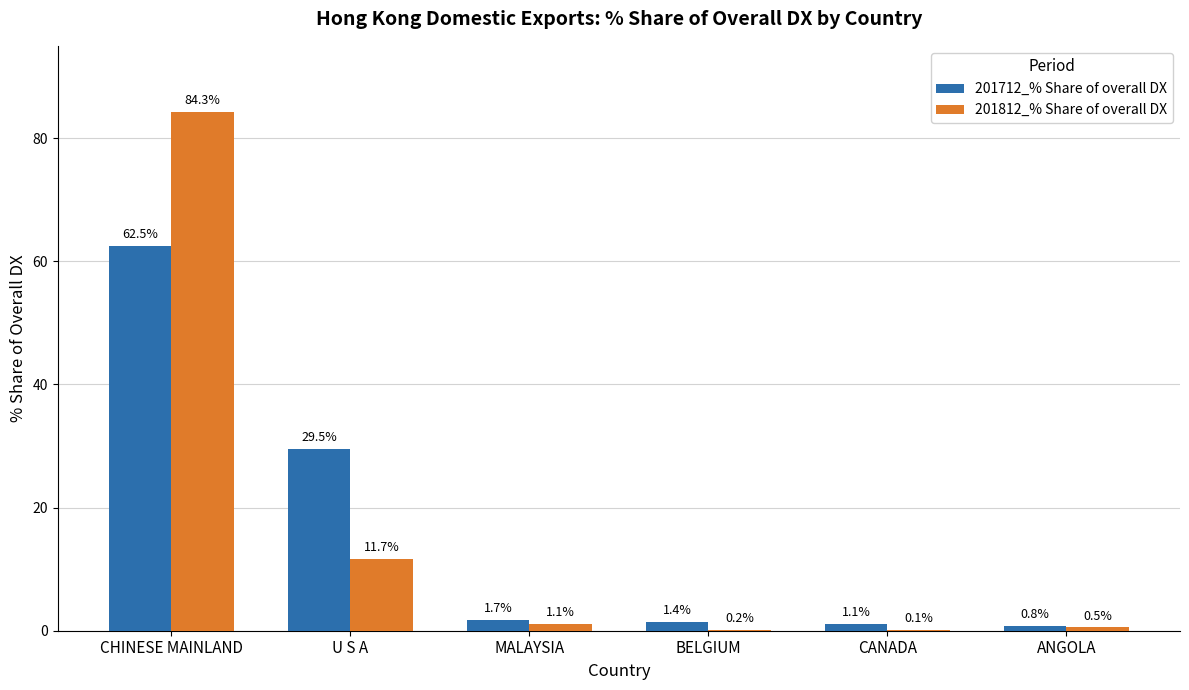

What are all the series names shown in the legend?

201712_% Share of overall DX, 201812_% Share of overall DX